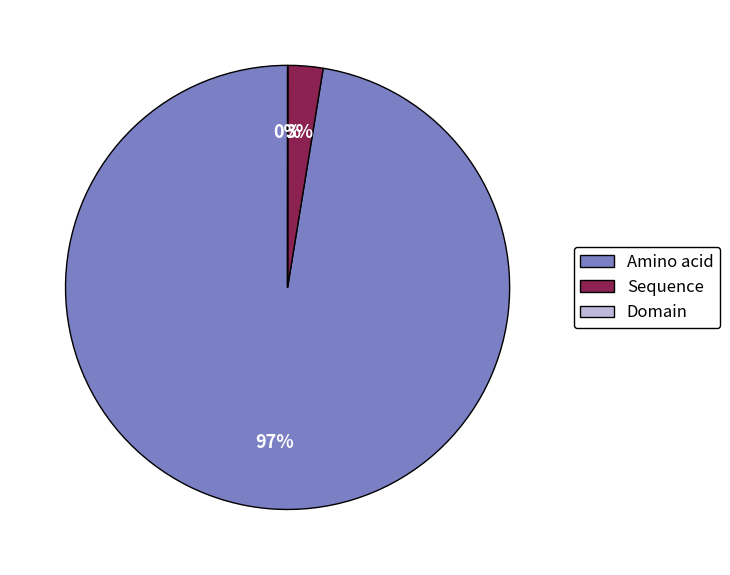

To the nearest percent, what portion does Amino acid represent?

97%